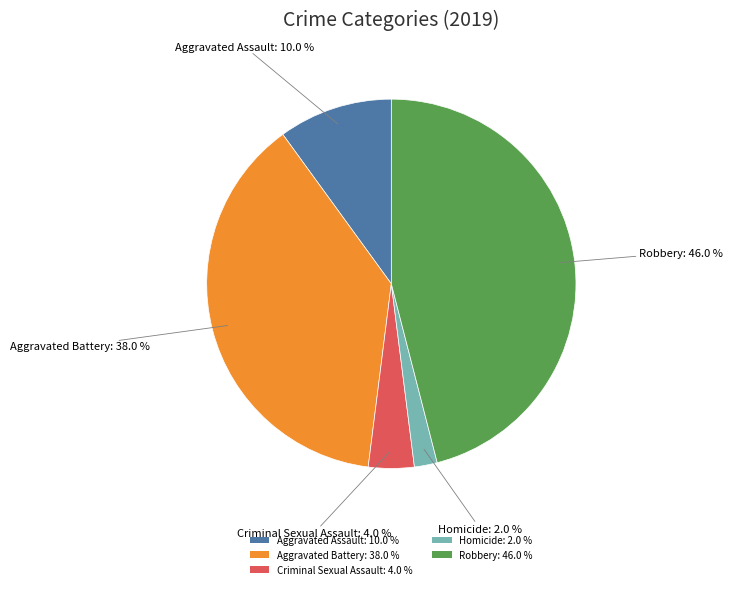

Does Robbery represent more than half of the total?

No